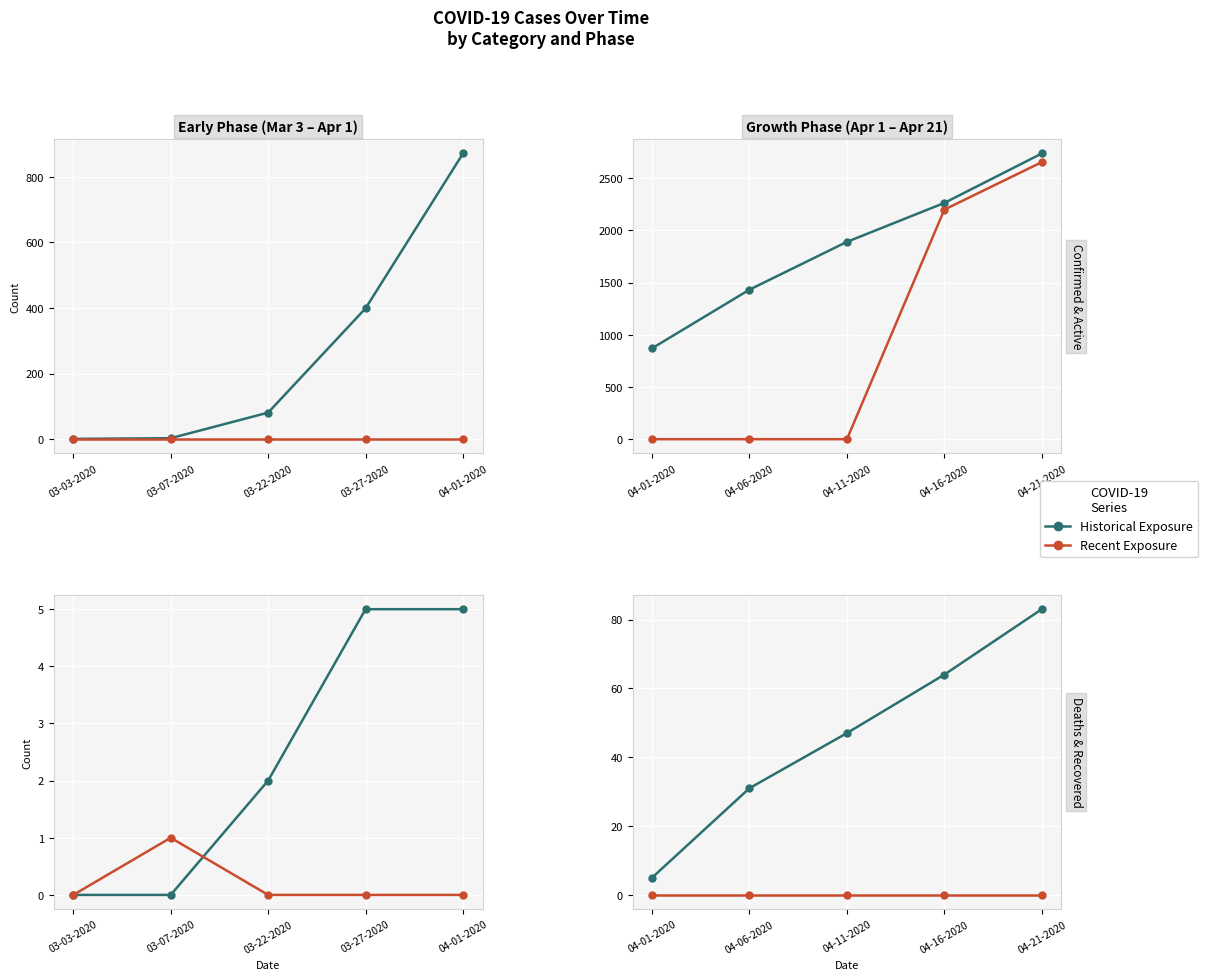

True or false: Historical Exposure has more than 1 points higher than both neighbors.

False